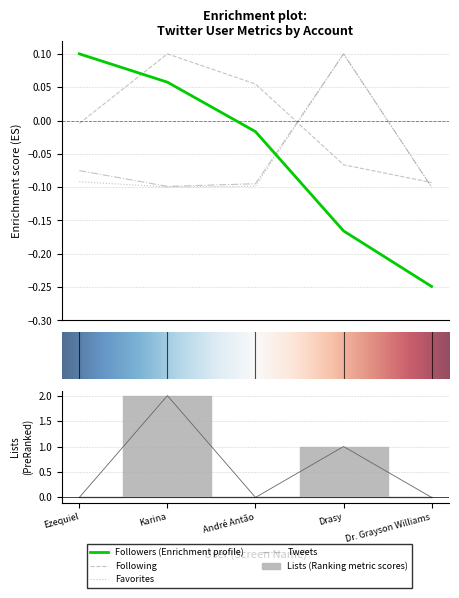

Reading left to right, list all the values displayed in this chart.

Followers: Ezequiel=0.1	Karina=0.1	André Antão=-0.0	Drasy=-0.2	Dr. Grayson Williams=-0.2
Following: Ezequiel=-0.0	Karina=0.1	André Antão=0.1	Drasy=-0.1	Dr. Grayson Williams=-0.1
Favorites: Ezequiel=-0.1	Karina=-0.1	André Antão=-0.1	Drasy=0.1	Dr. Grayson Williams=-0.1
Tweets: Ezequiel=-0.1	Karina=-0.1	André Antão=-0.1	Drasy=0.1	Dr. Grayson Williams=-0.1
Lists: Ezequiel=0.0	Karina=2.0	André Antão=0.0	Drasy=1.0	Dr. Grayson Williams=0.0